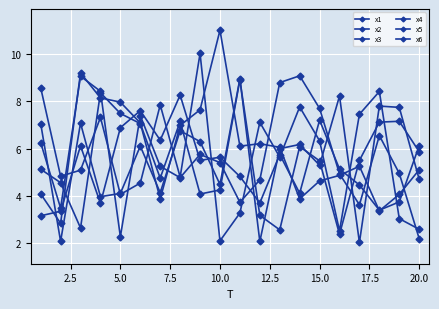

How many data points in x3 are less than 5?

9